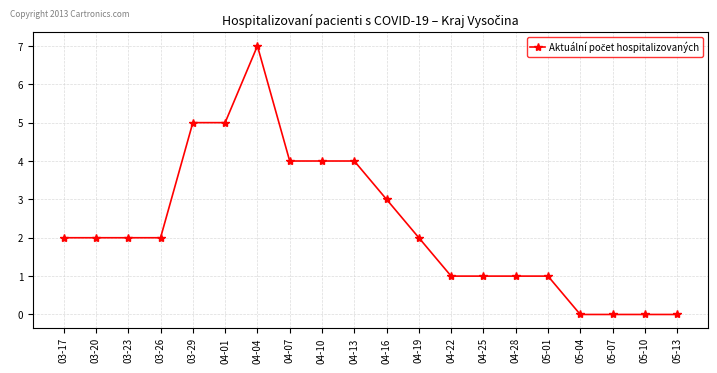

Approximately how many times larger is the value at 04-07 compared to 04-16?

1.3